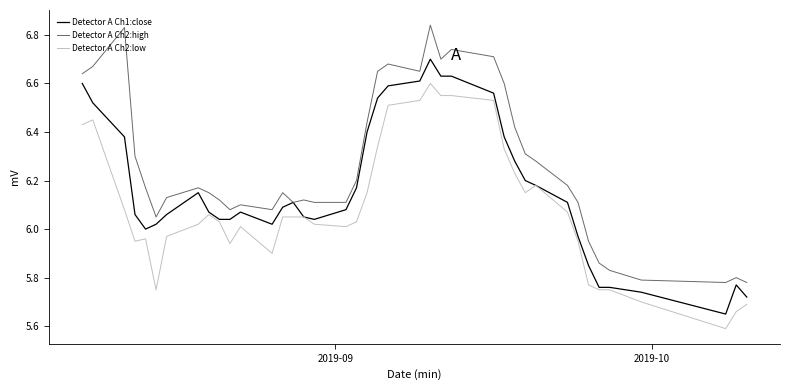

Rank the series by their average value, from highest to lowest.

Detector A Ch2:high, Detector A Ch1:close, Detector A Ch2:low